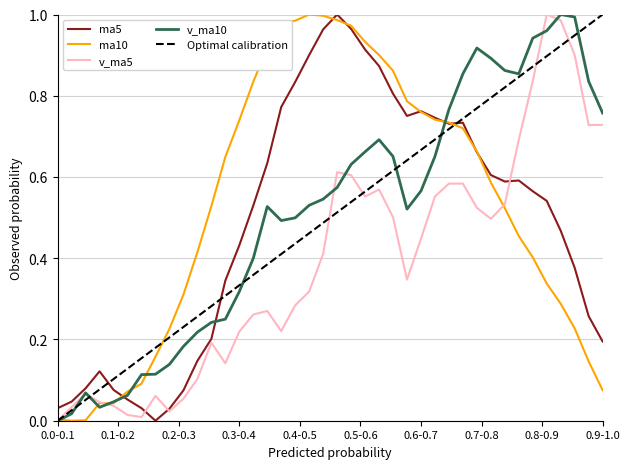

How many lines are shown in the chart?

5